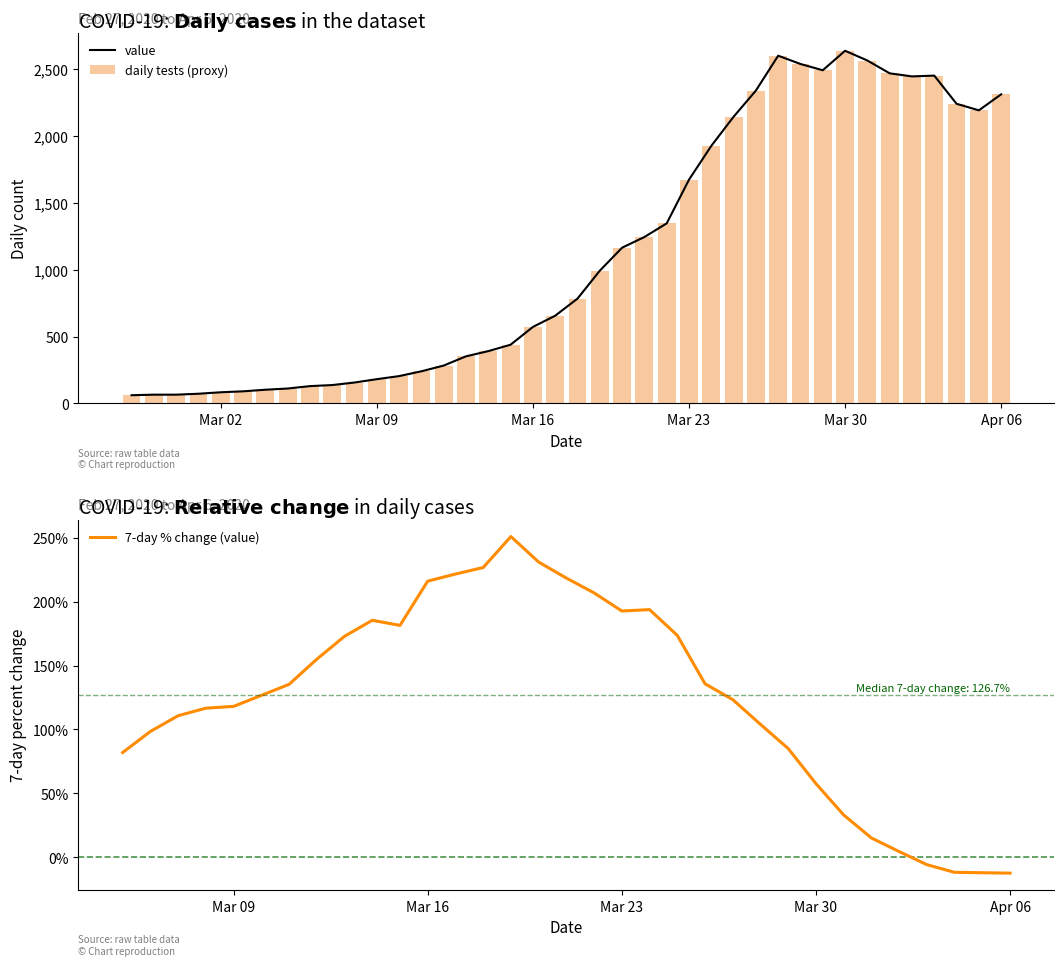

What is the difference between the second highest and minimum values?

2541